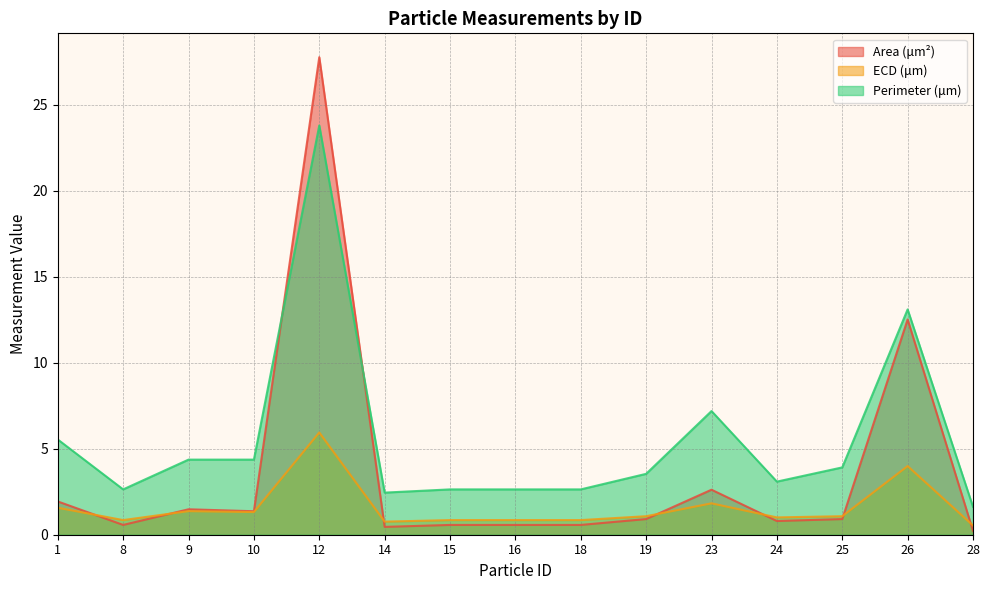

Where is the first local maximum for Perimeter (μm)?

12